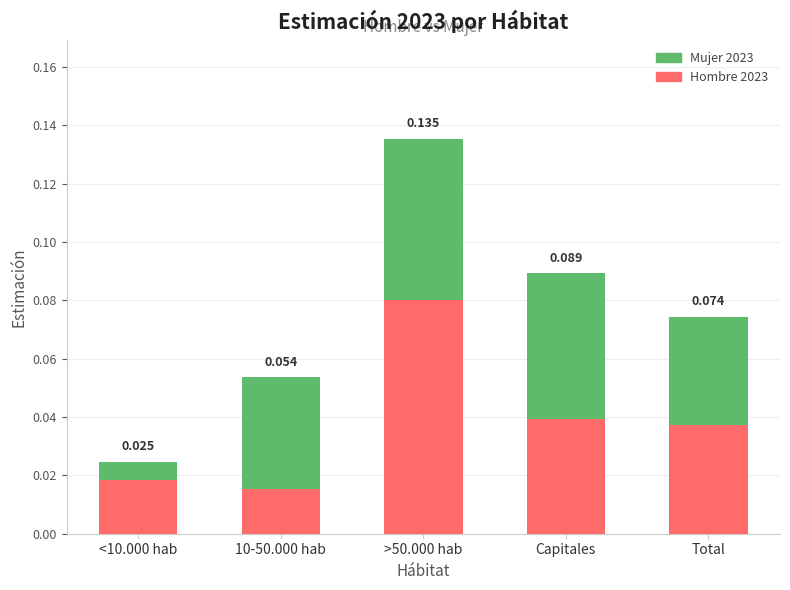

How many categories are shown in the chart?

5